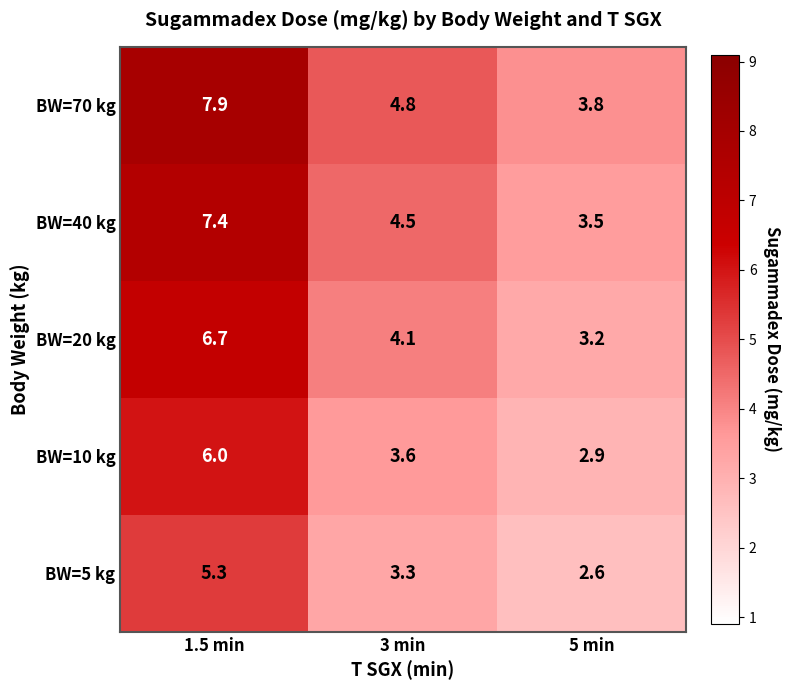

How many BW=10 kg values are between 2 and 6?

3